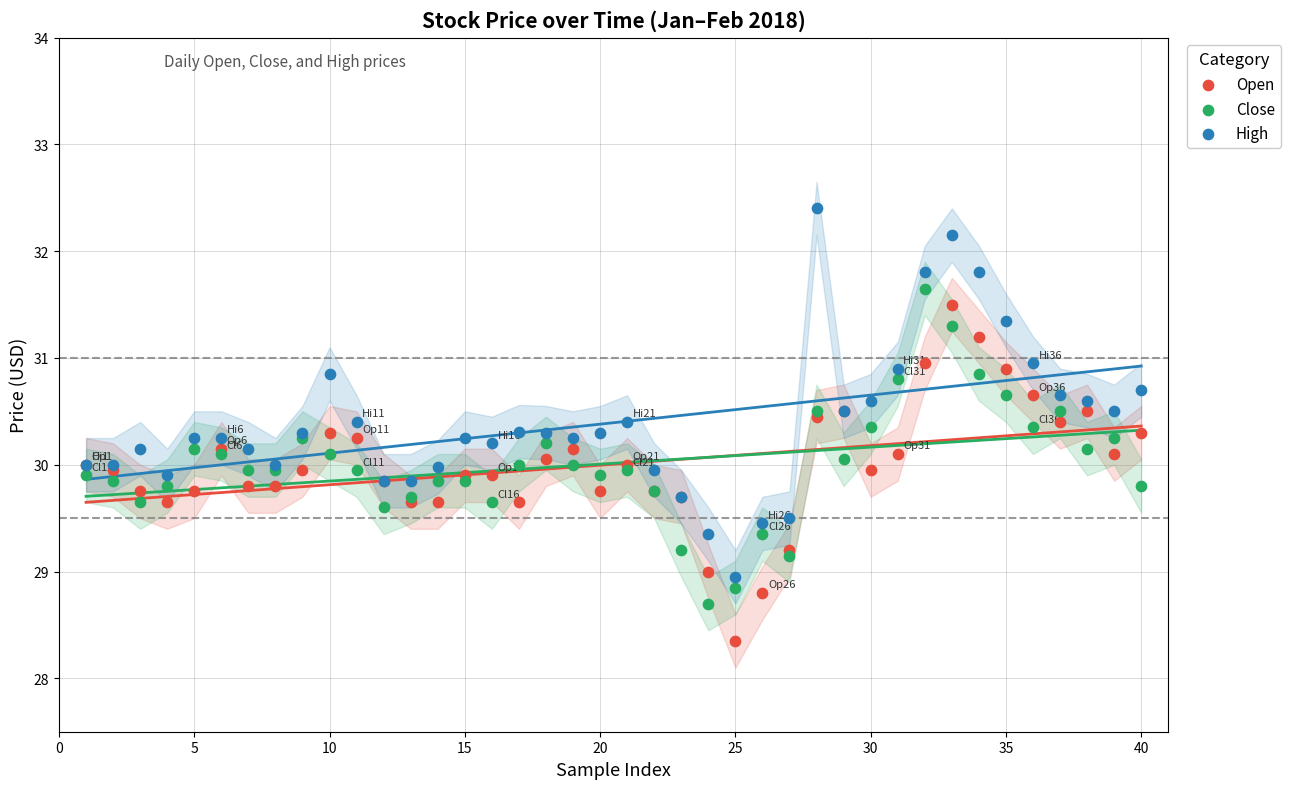

Which series has the widest spread of Y values?

High